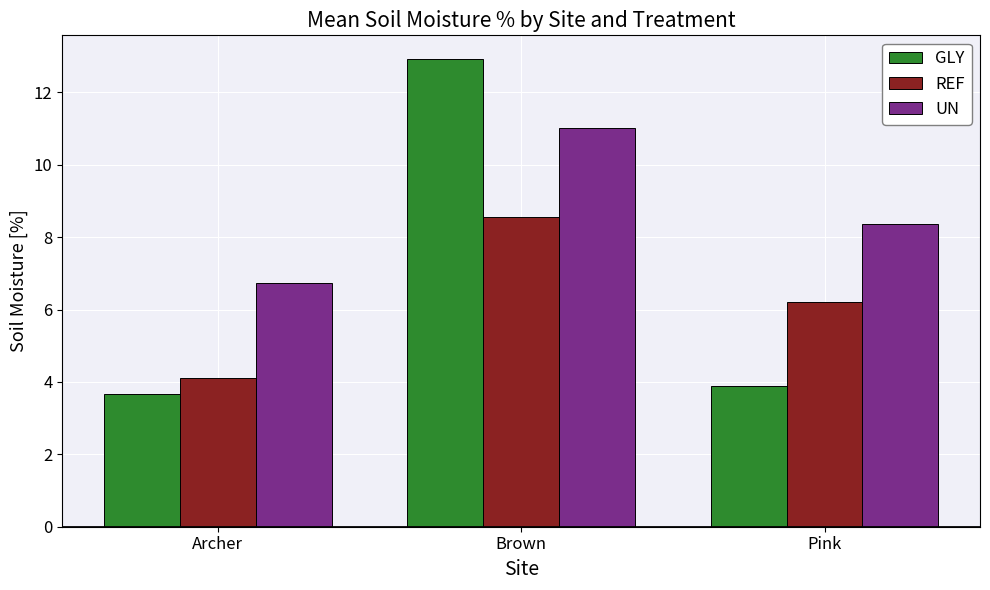

Which series has the largest range (max minus min)?

GLY